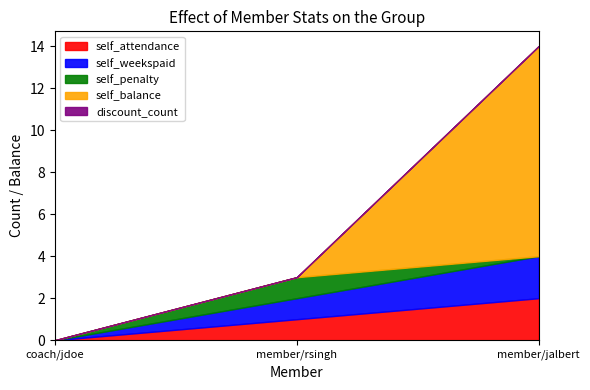

How many data points does each series have?

3